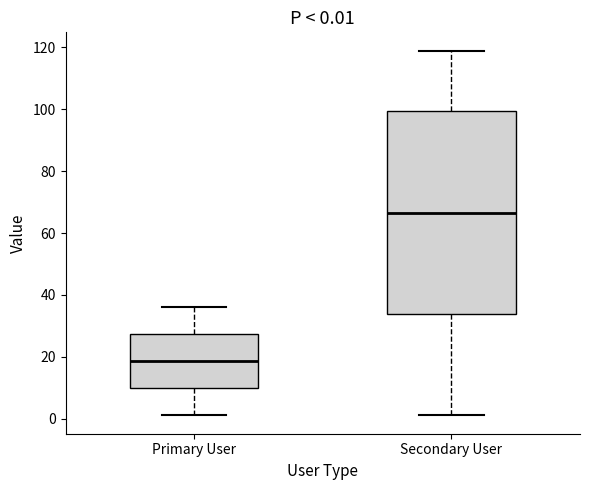

Which box's median line is the lowest?

Primary User